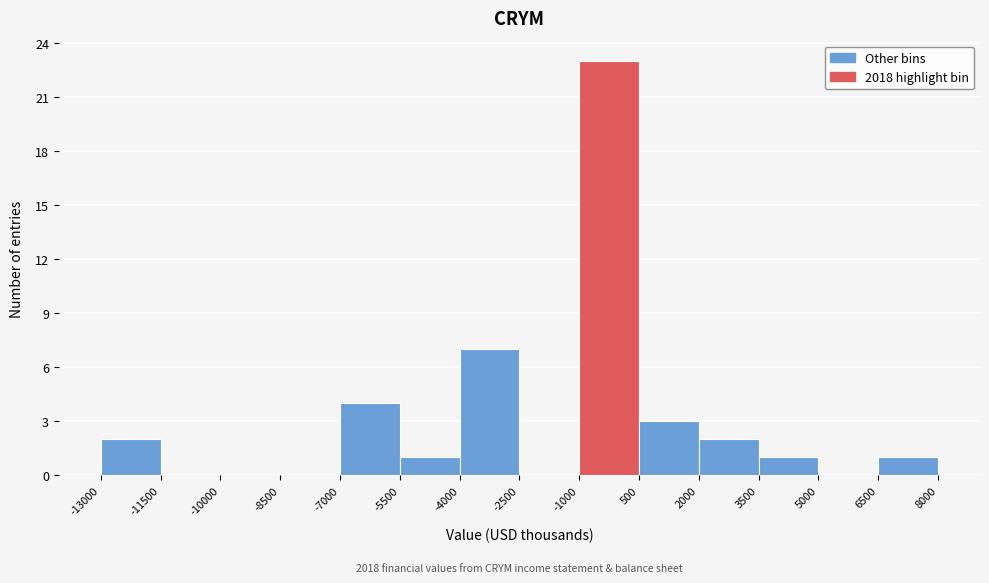

Which range on the x-axis has the tallest bar?

-1000 to 500